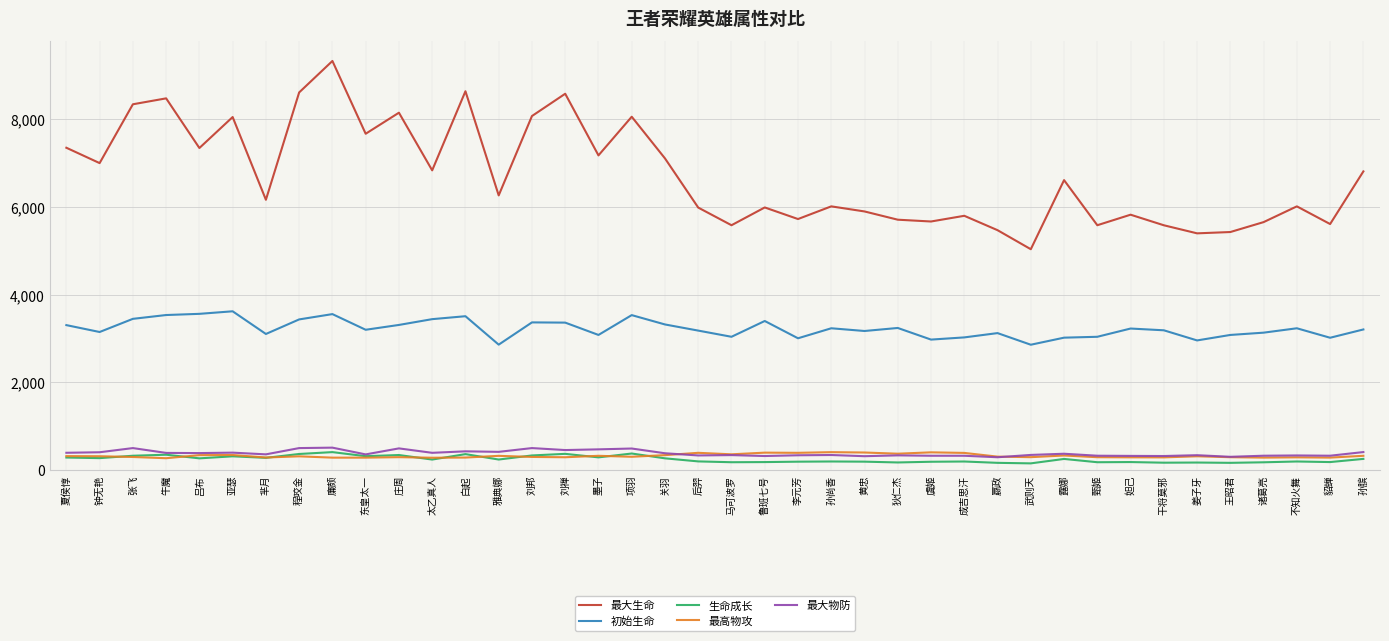

True or false: 初始生命 and 生命成长 cross at least once.

False